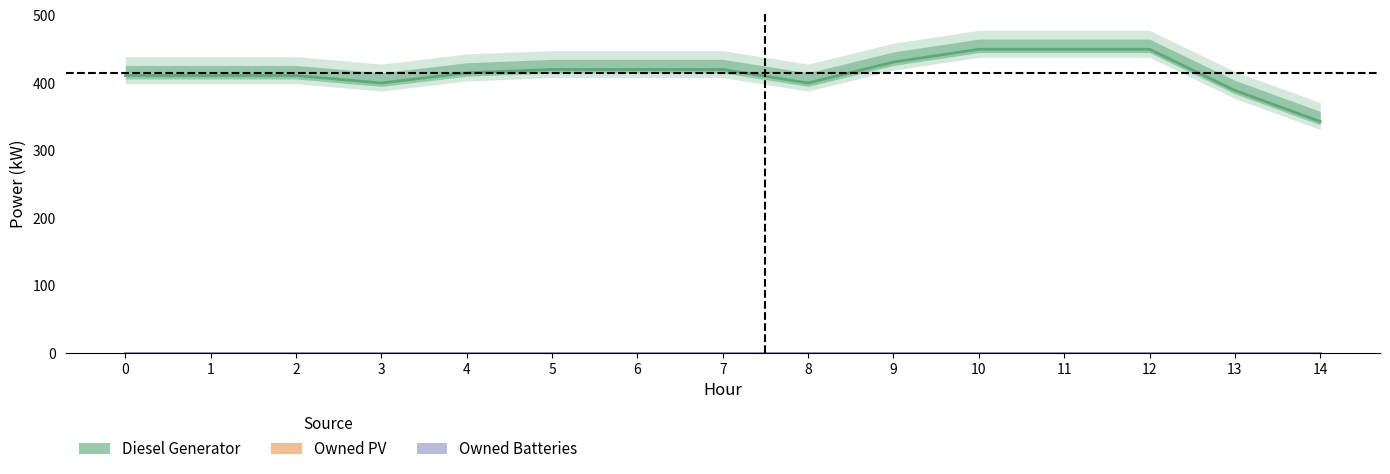

Is it true that Owned Batteries equals 0 at 13?

True